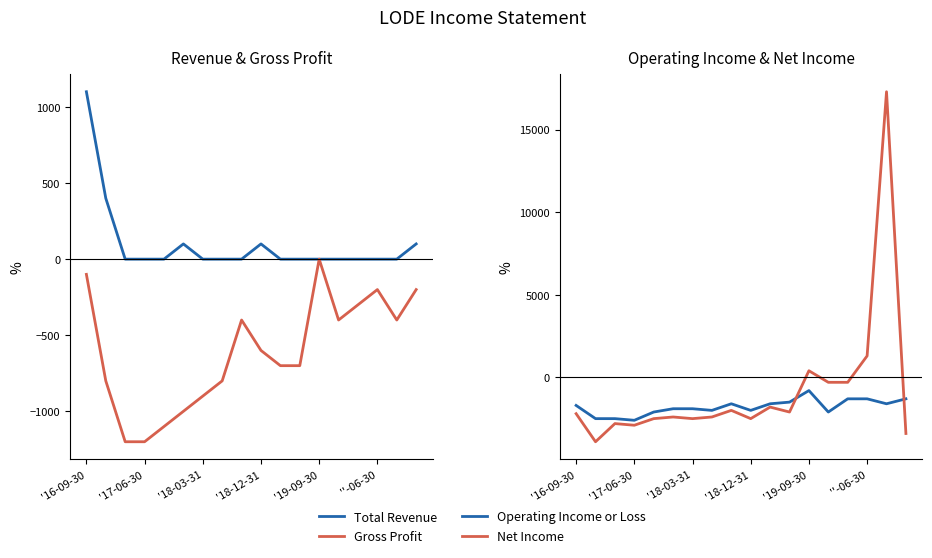

Where is the first local maximum for Gross Profit?

8